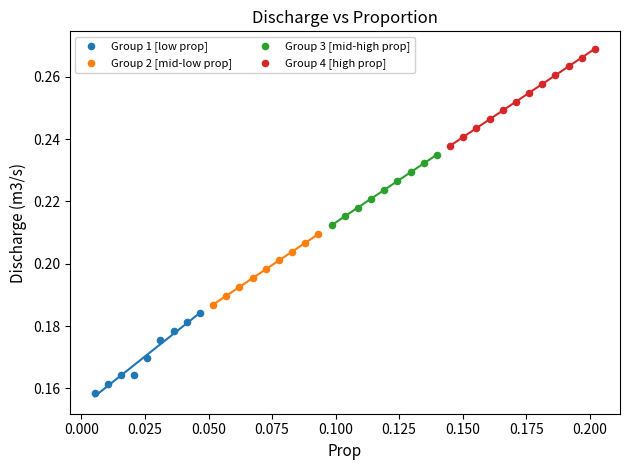

Which series has the largest Y range (max minus min)?

Group 4 [high prop]